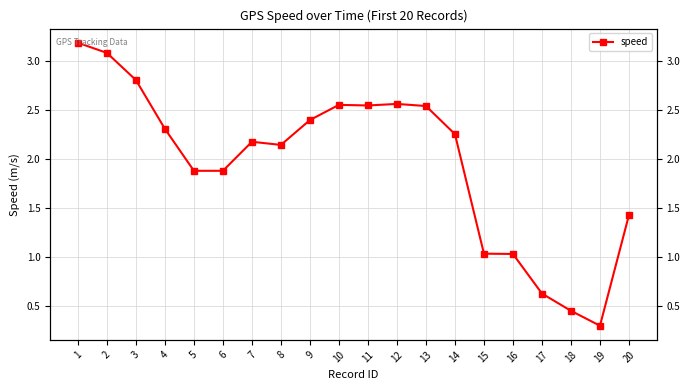

How many points are lower than both their immediate neighbors (excluding endpoints)?

4